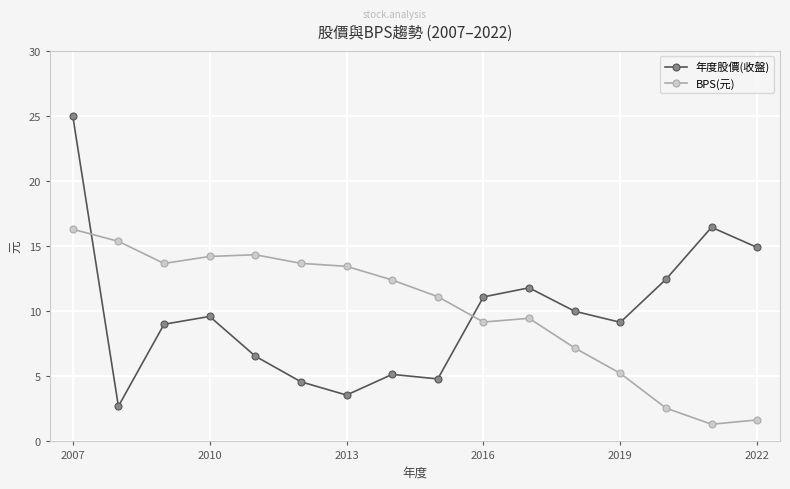

What is the value of the 年度股價(收盤) point at the 9th from the left?

4.8